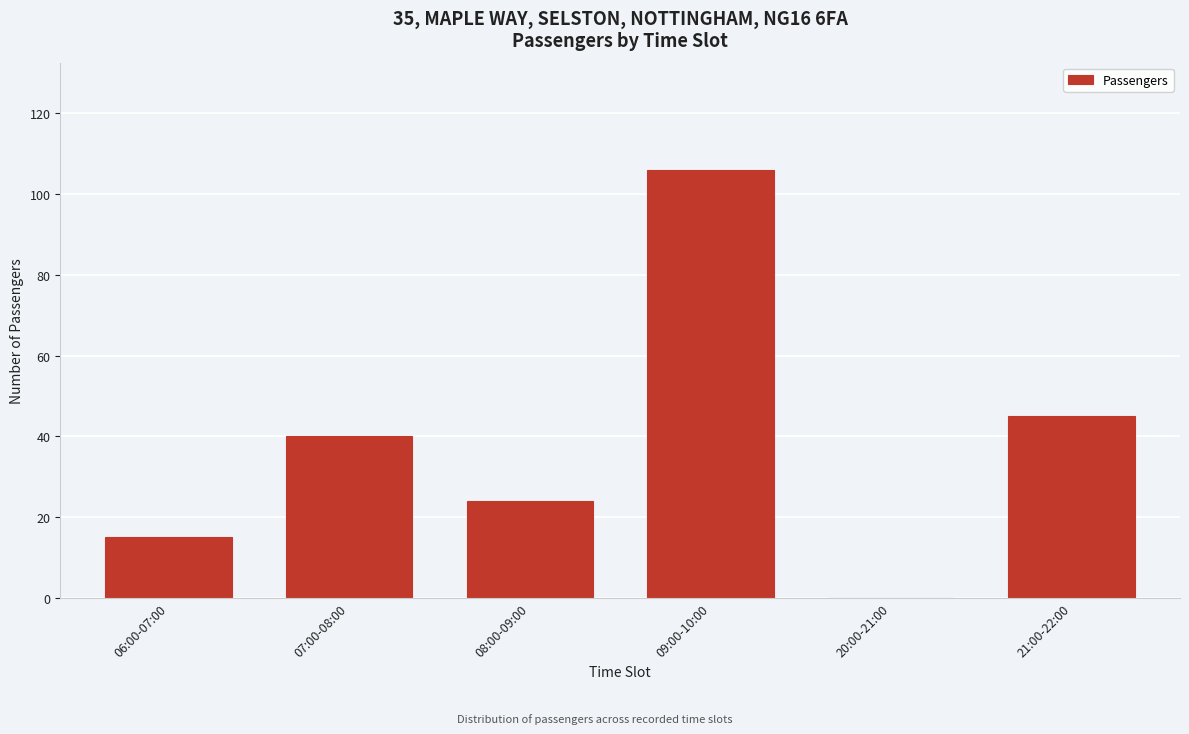

Reading left to right, what are all the values shown in this chart?

06:00-07:00=15	07:00-08:00=40	08:00-09:00=24	09:00-10:00=106	20:00-21:00=0	21:00-22:00=45